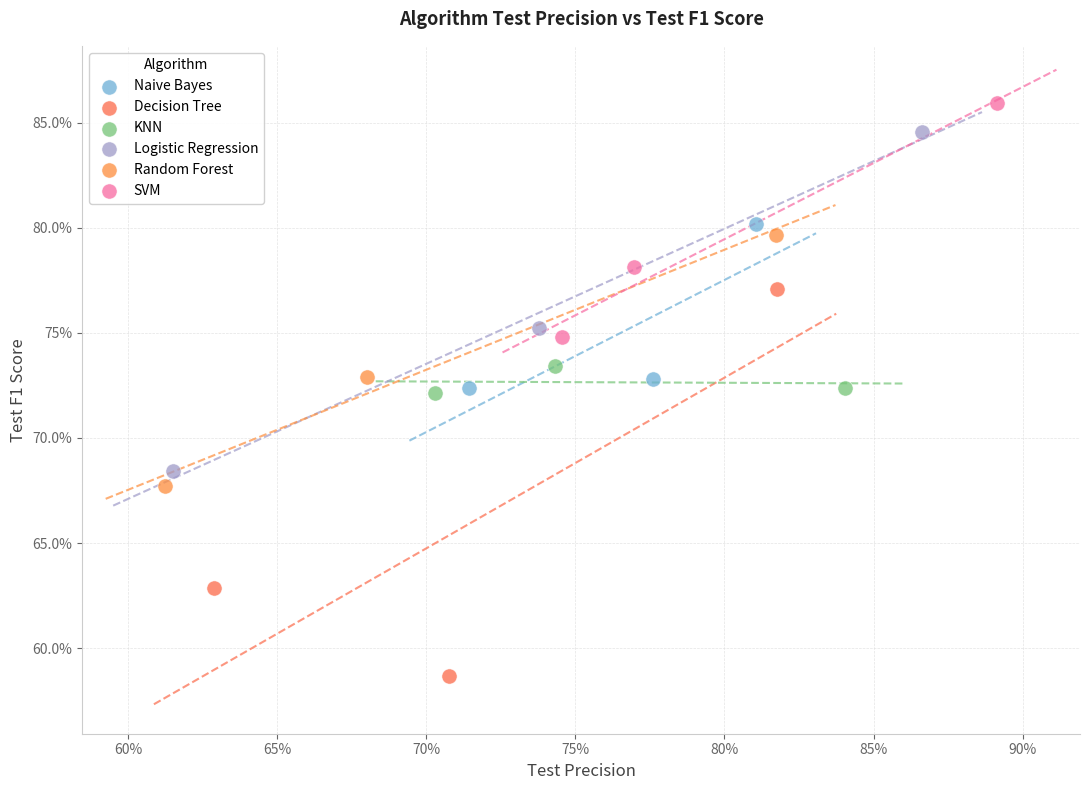

What are all the series names shown in the legend?

Naive Bayes, Decision Tree, KNN, Logistic Regression, Random Forest, SVM